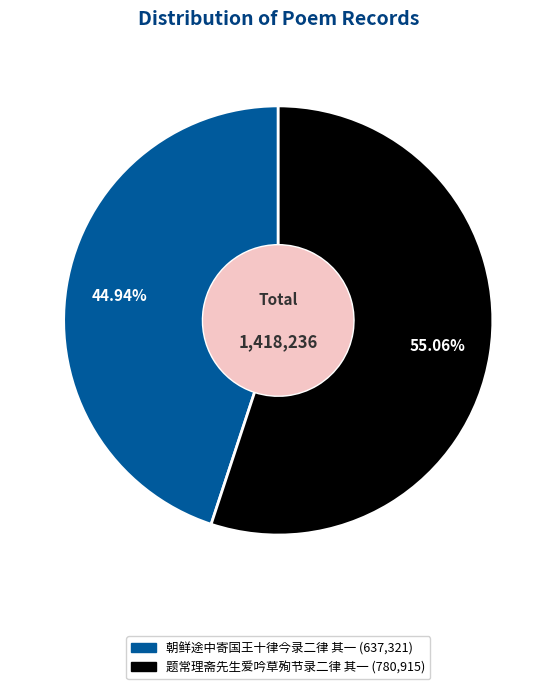

Does any single category account for the majority?

Yes